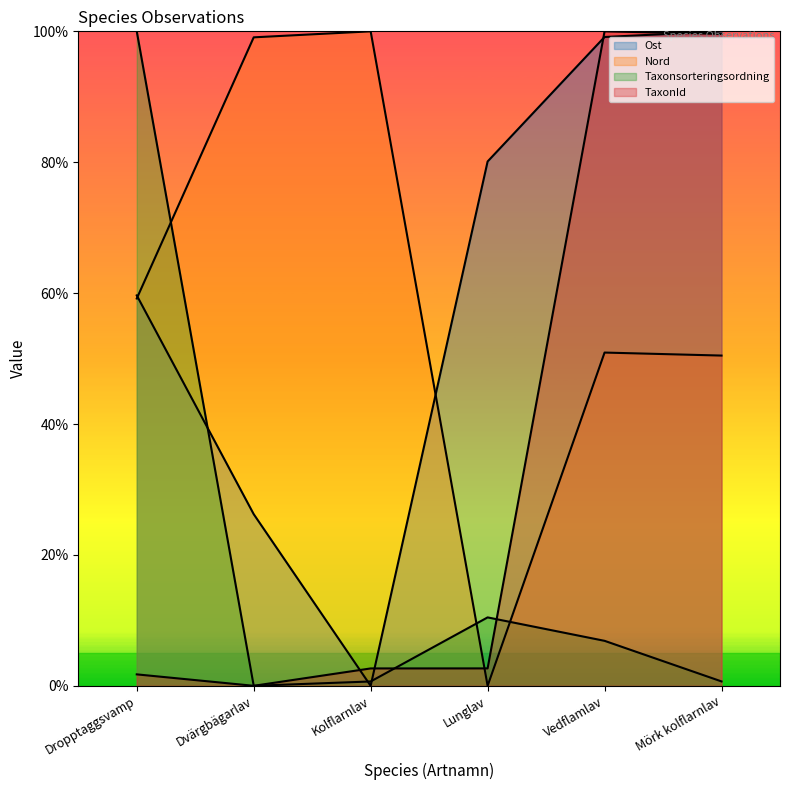

The Taxonsorteringsordning series shows 100.0 at Dropptaggsvamp. True or false?

True